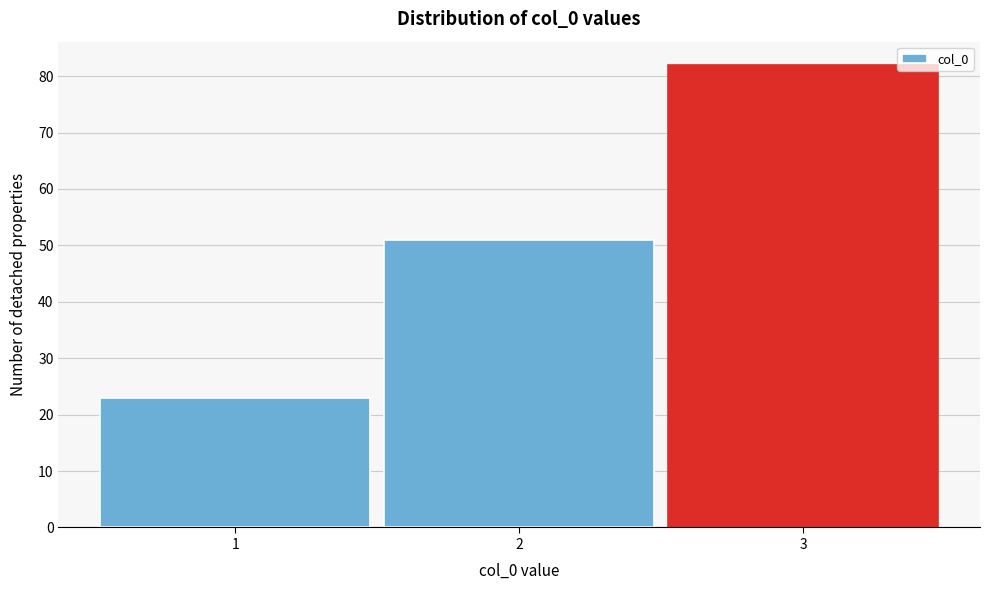

Reading left to right, extract all data points from this chart.

23	51	82